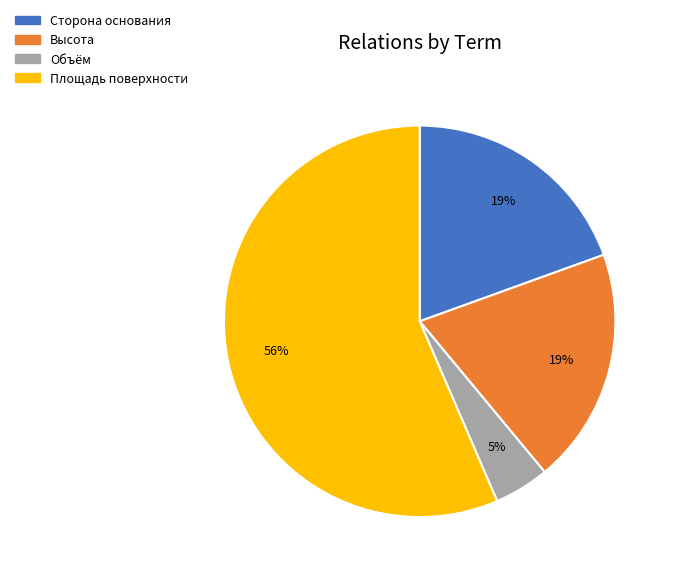

What is the largest slice in the pie chart?

Площадь поверхности